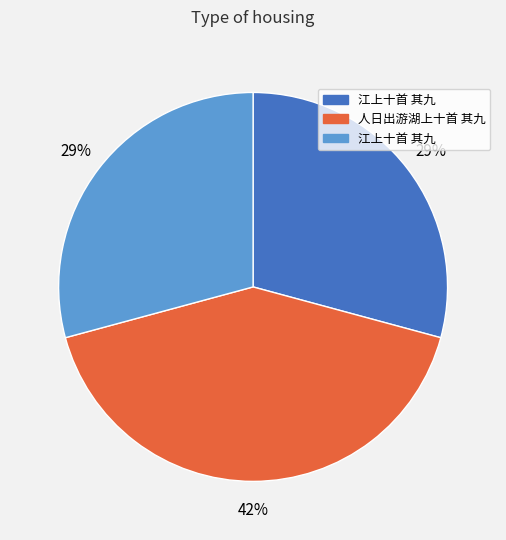

Is there any slice that represents more than half of the pie?

No